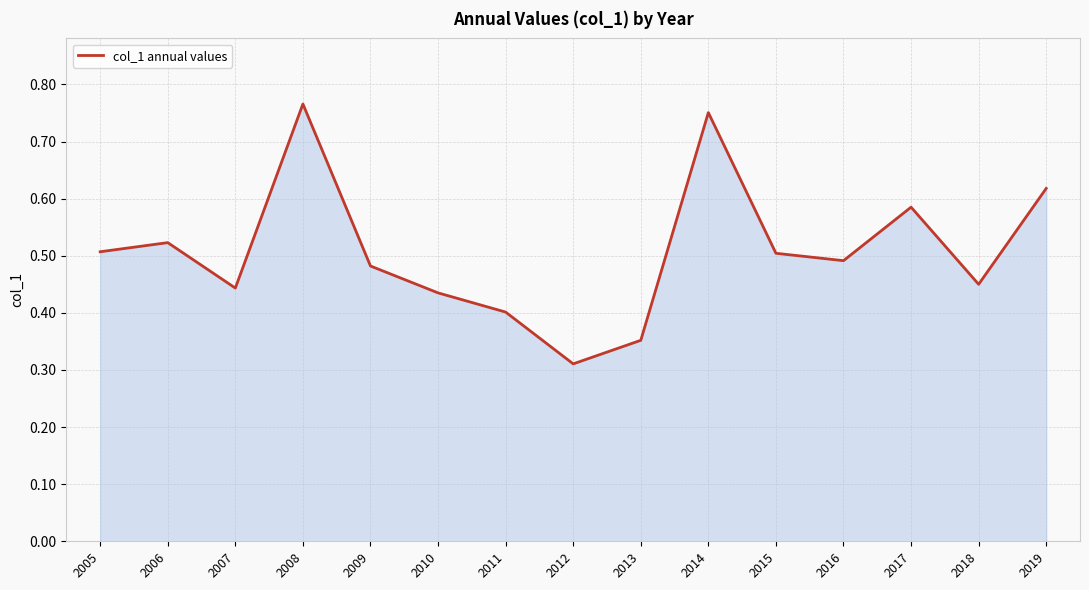

What is the change in value from 2014 to 2018?

-0.3